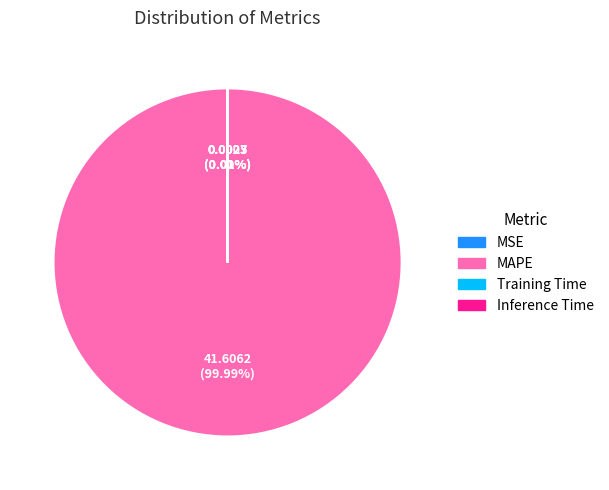

What is the largest slice in the pie chart?

MAPE